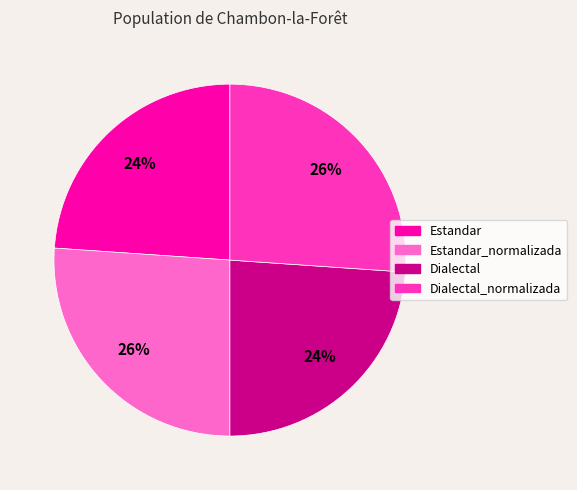

Count the number of slices in the pie.

4